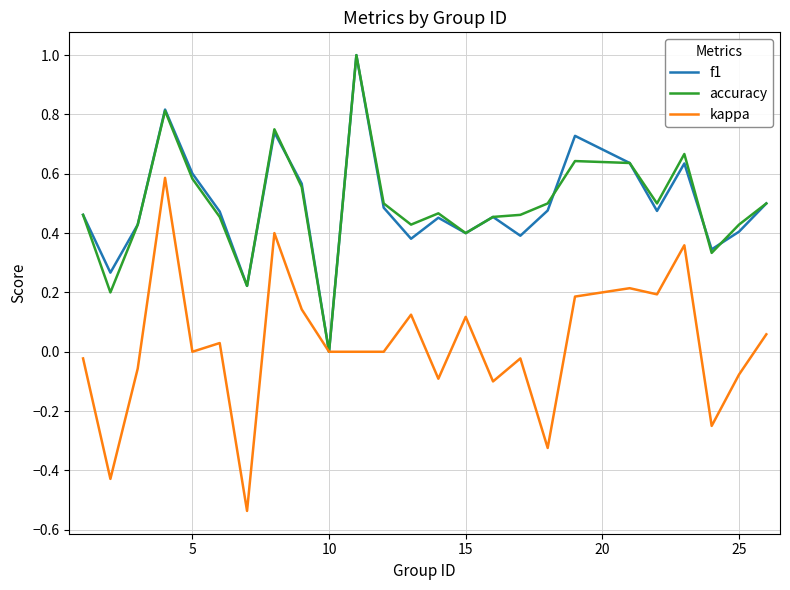

How many values in f1 are above zero?

24